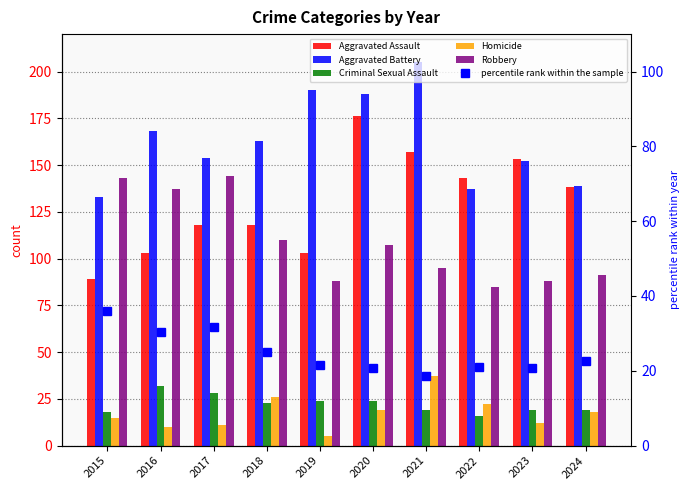

Which series has the largest range (max minus min)?

Aggravated Assault